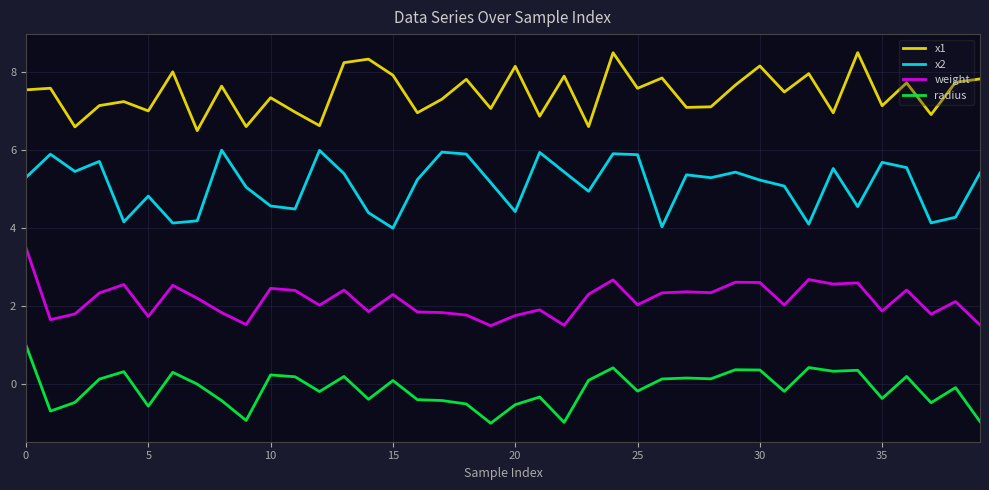

Which series has the largest total across all categories?

x1